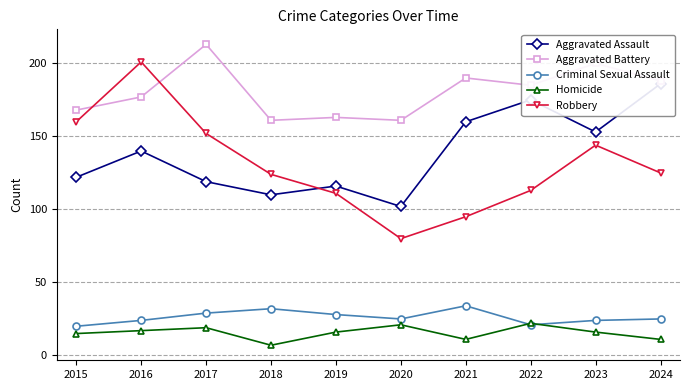

Which series has the widest spread of values?

Robbery